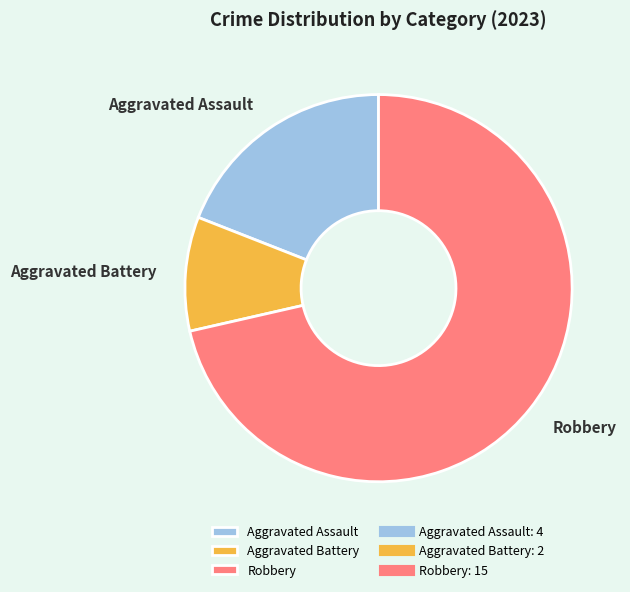

Combined, do Robbery and Aggravated Battery account for over 50%?

Yes